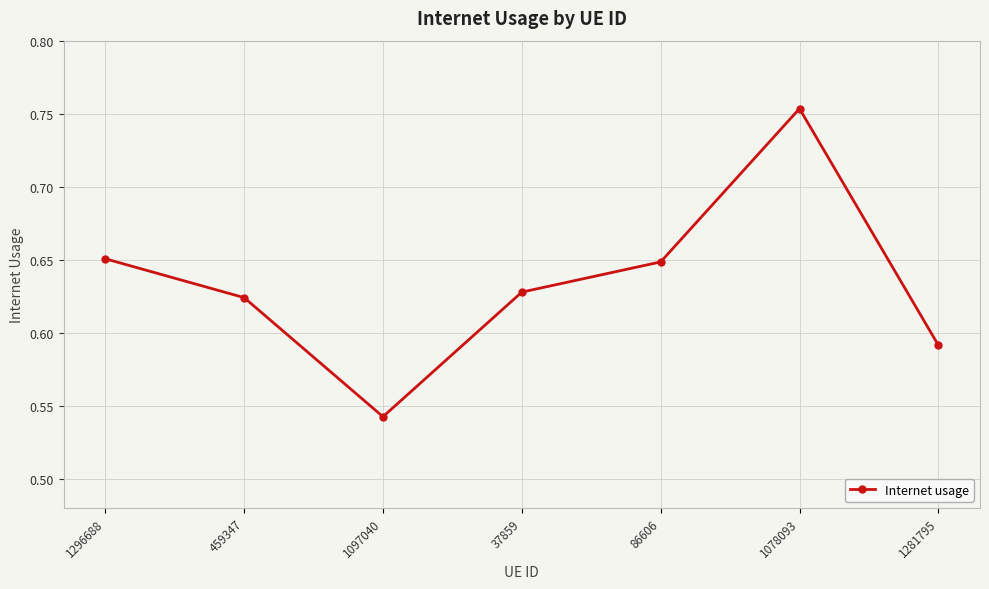

The value at 1097040 is 0.8. True or false?

False